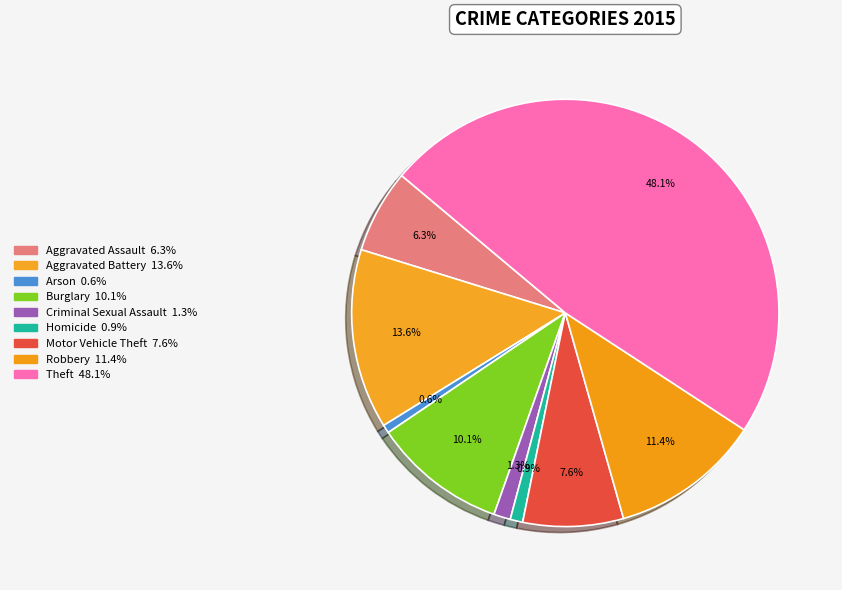

Does Aggravated Assault account for over 50% of the chart?

No